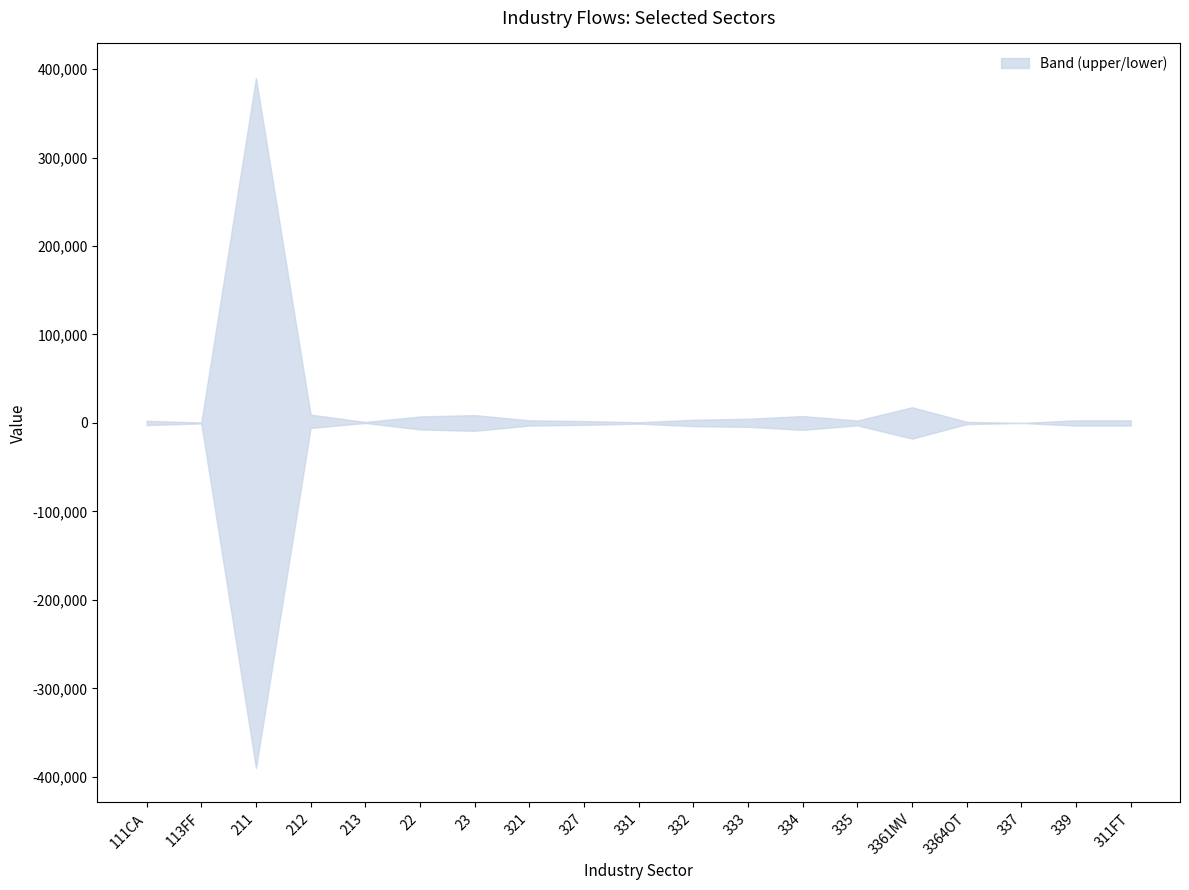

What is the label of the 1st point from the left?

111CA